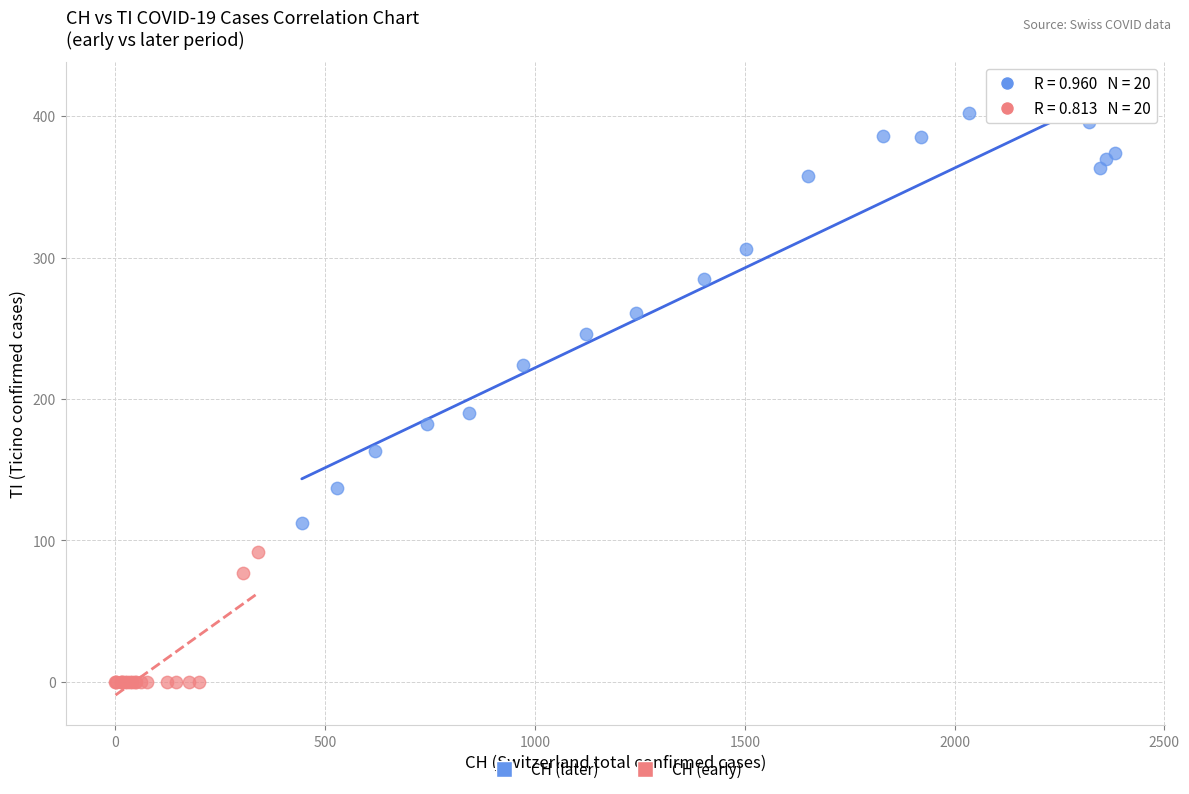

Which series contains the highest Y value?

CH (later)